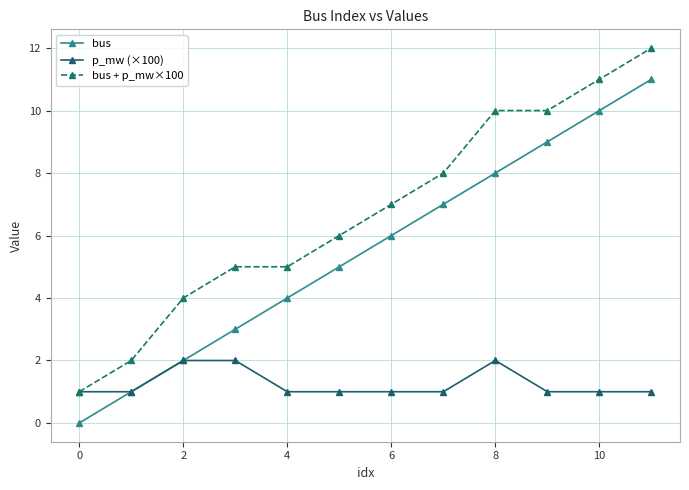

What is the sum of all bus values?

66